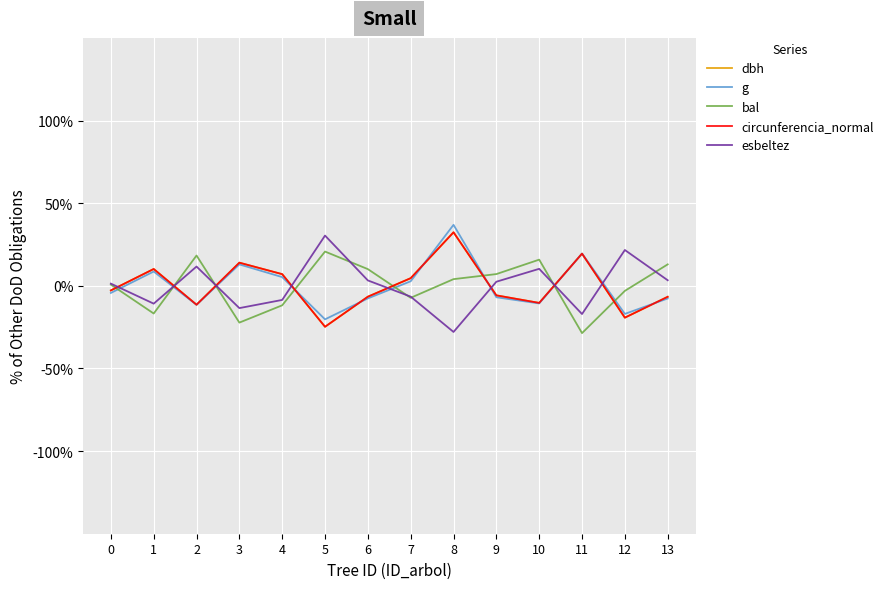

After their last crossing, which series has the higher values: esbeltez or circunferencia_normal?

esbeltez